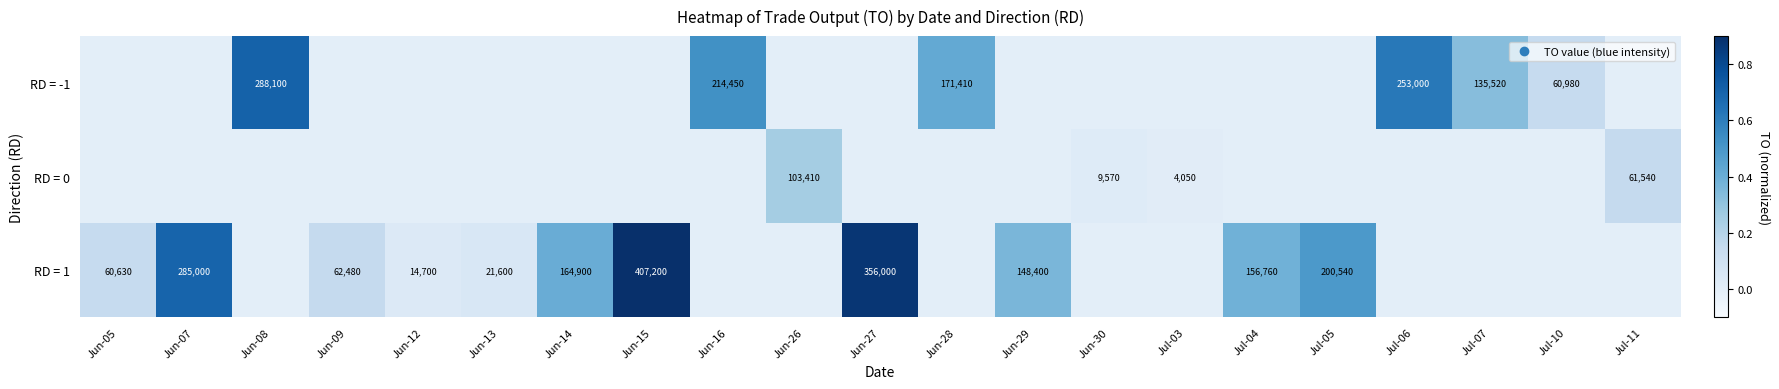

How many positive values does the RD = 1 series have?

11